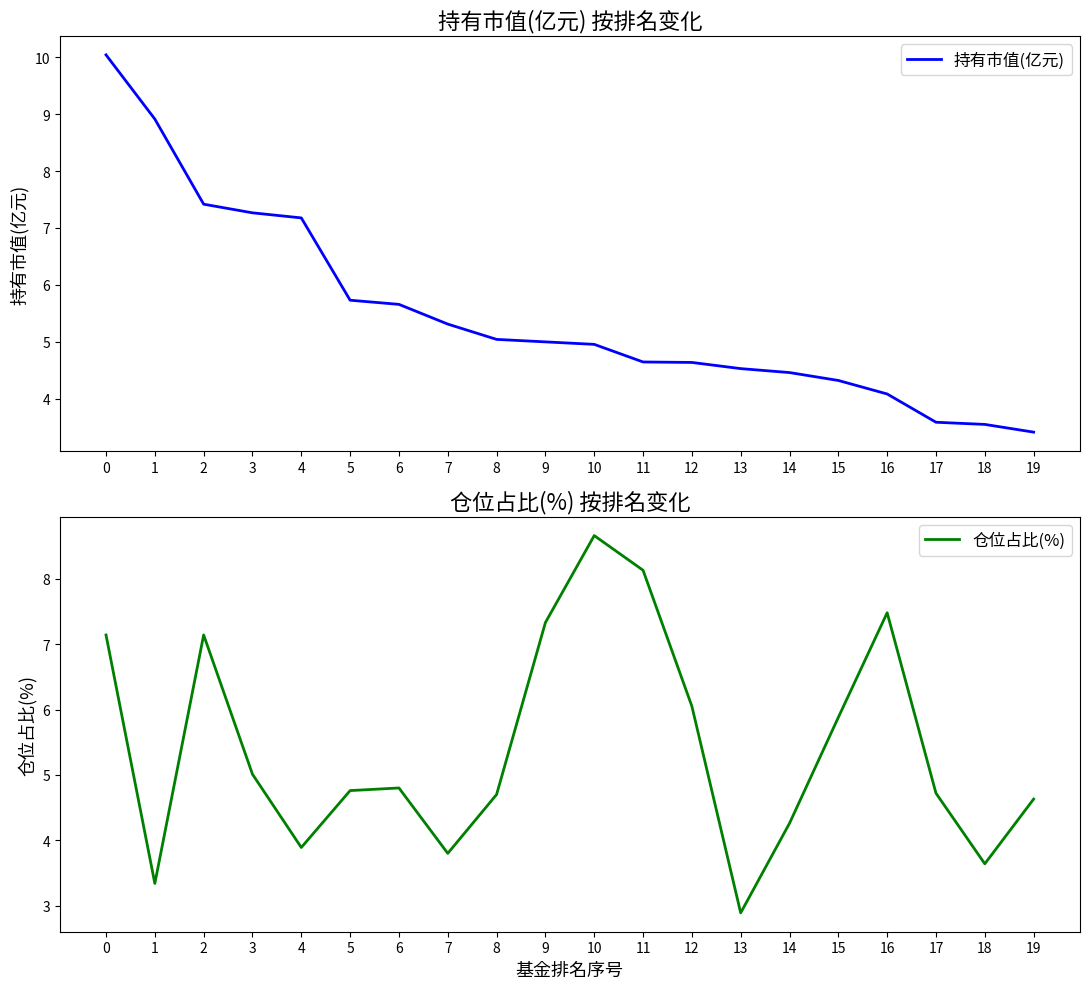

Rank the categories by 持有市值(亿元) value from highest to lowest.

0, 1, 2, 3, 4, 5, 6, 7, 8, 9, 10, 11, 12, 13, 14, 15, 16, 17, 18, 19